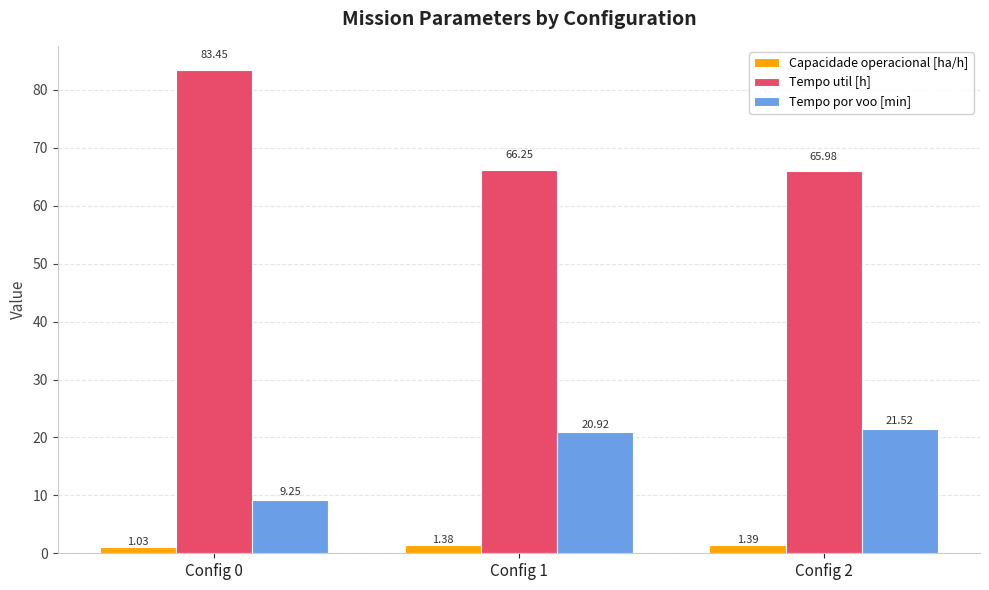

Read the Tempo util [h] value at Config 0.

83.5